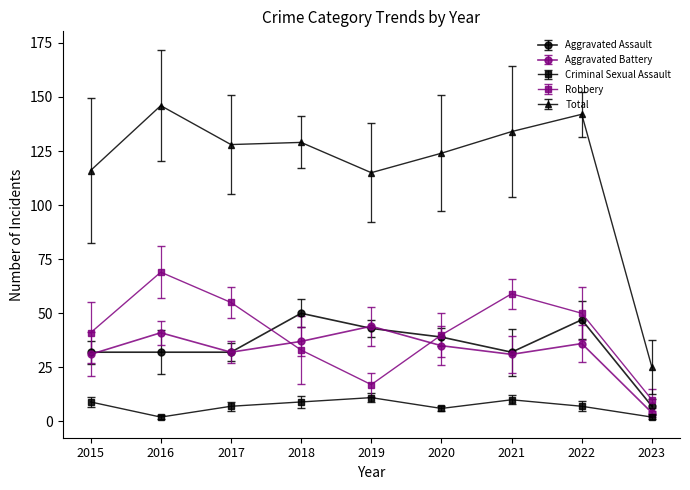

What is the difference between the highest and lowest values at 2017?

121